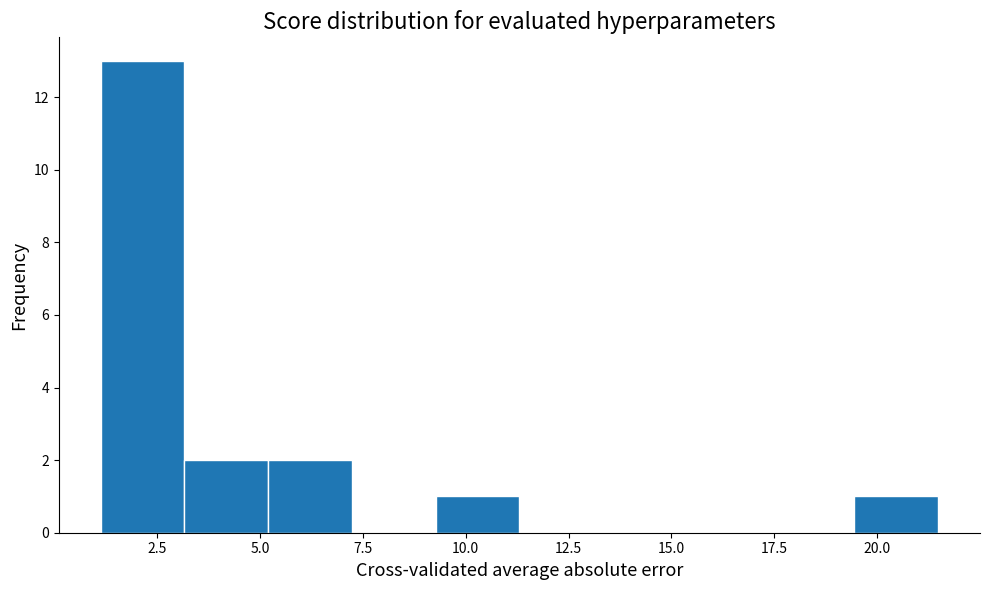

Which range on the x-axis has the tallest bar?

1.0 to 3.0